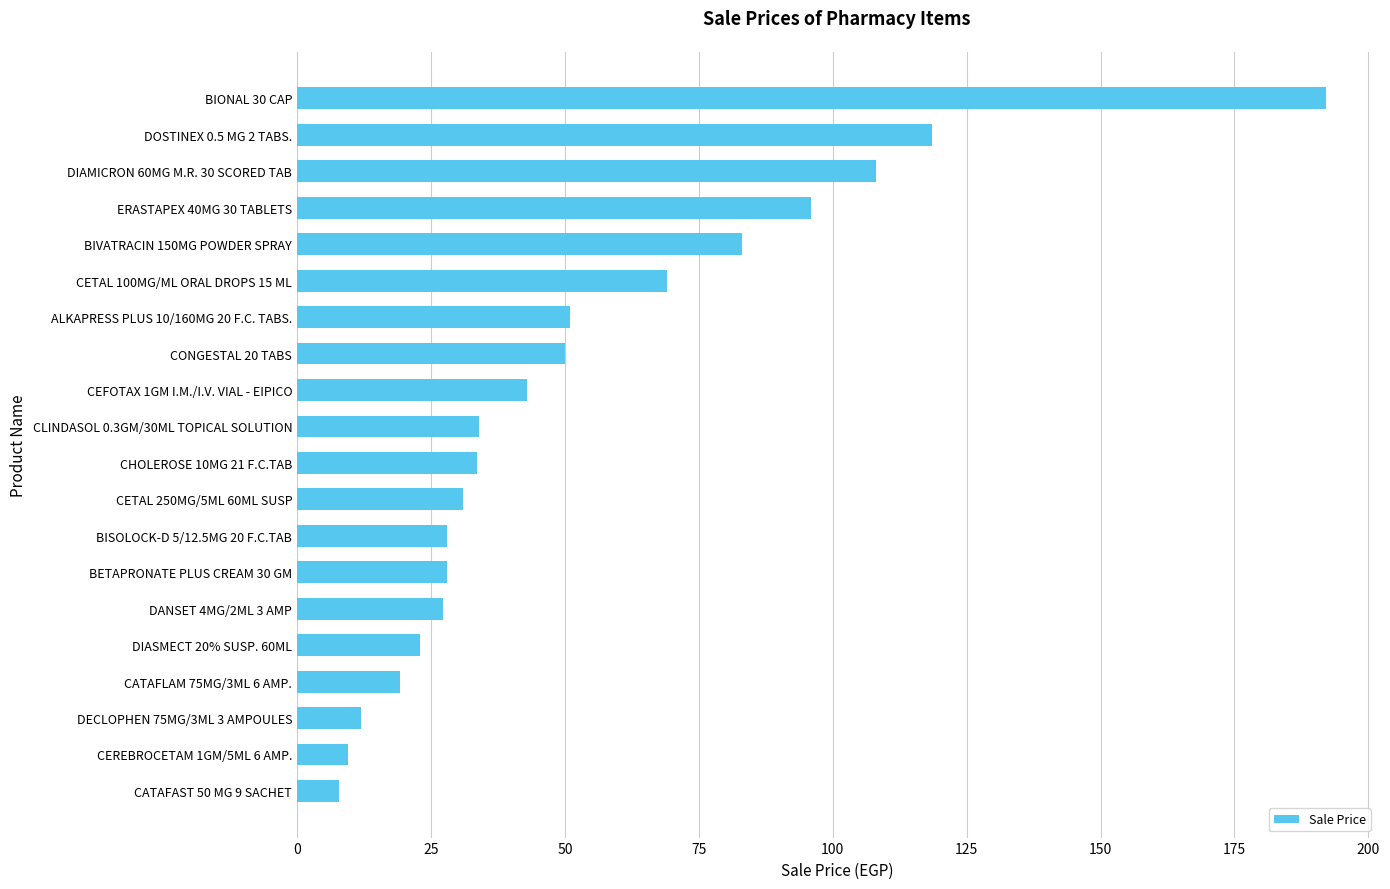

Are the bars grouped side by side (vs. stacked)?

No